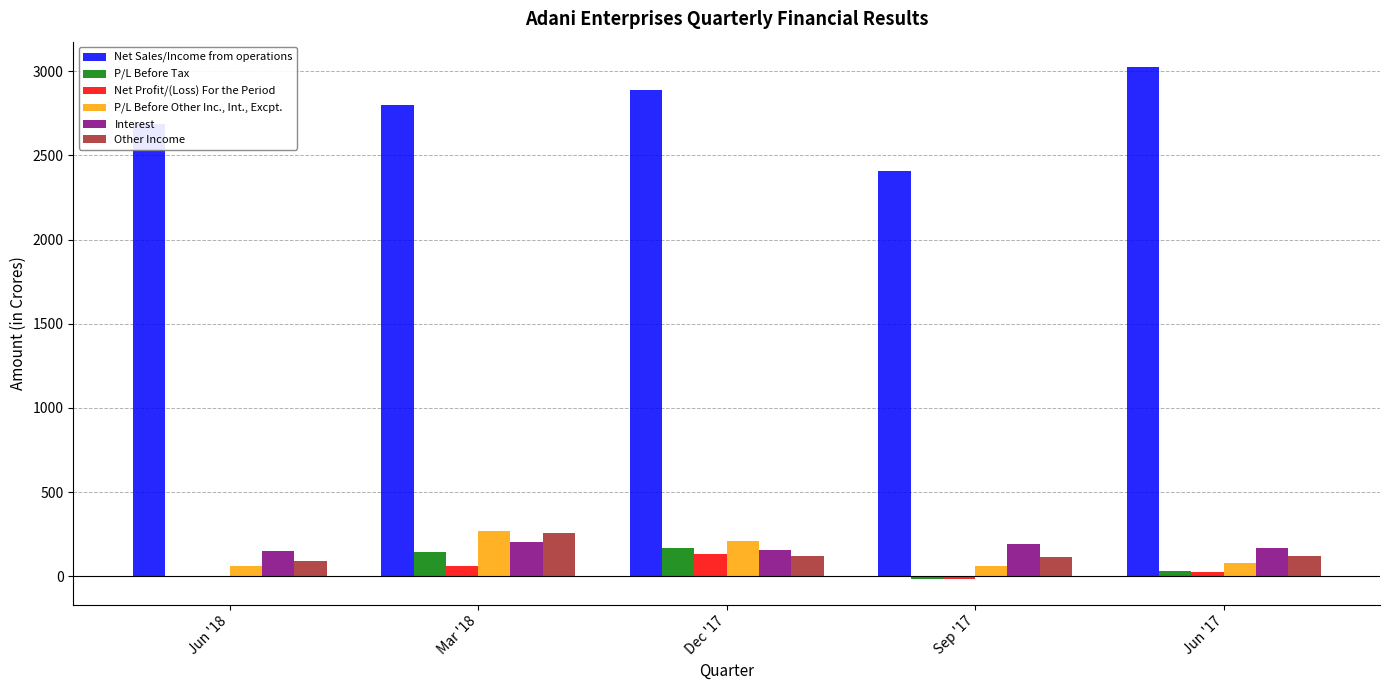

Which series changed the most between Jun '18 and Sep '17?

Net Sales/Income from operations